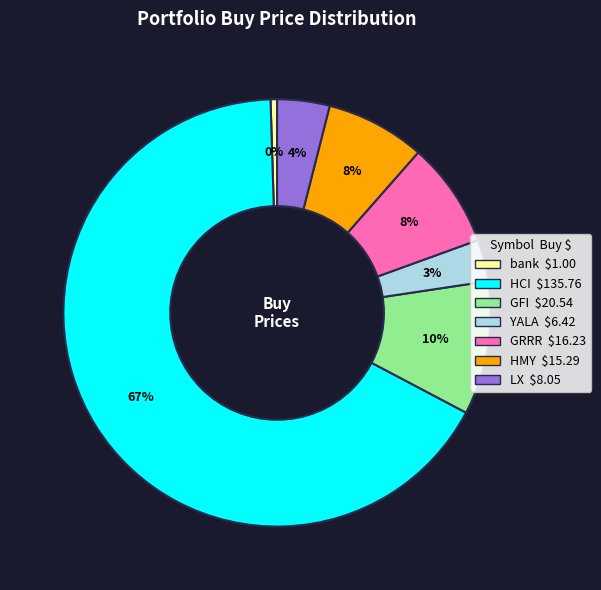

True or false: YALA accounts for 14% of the total.

False